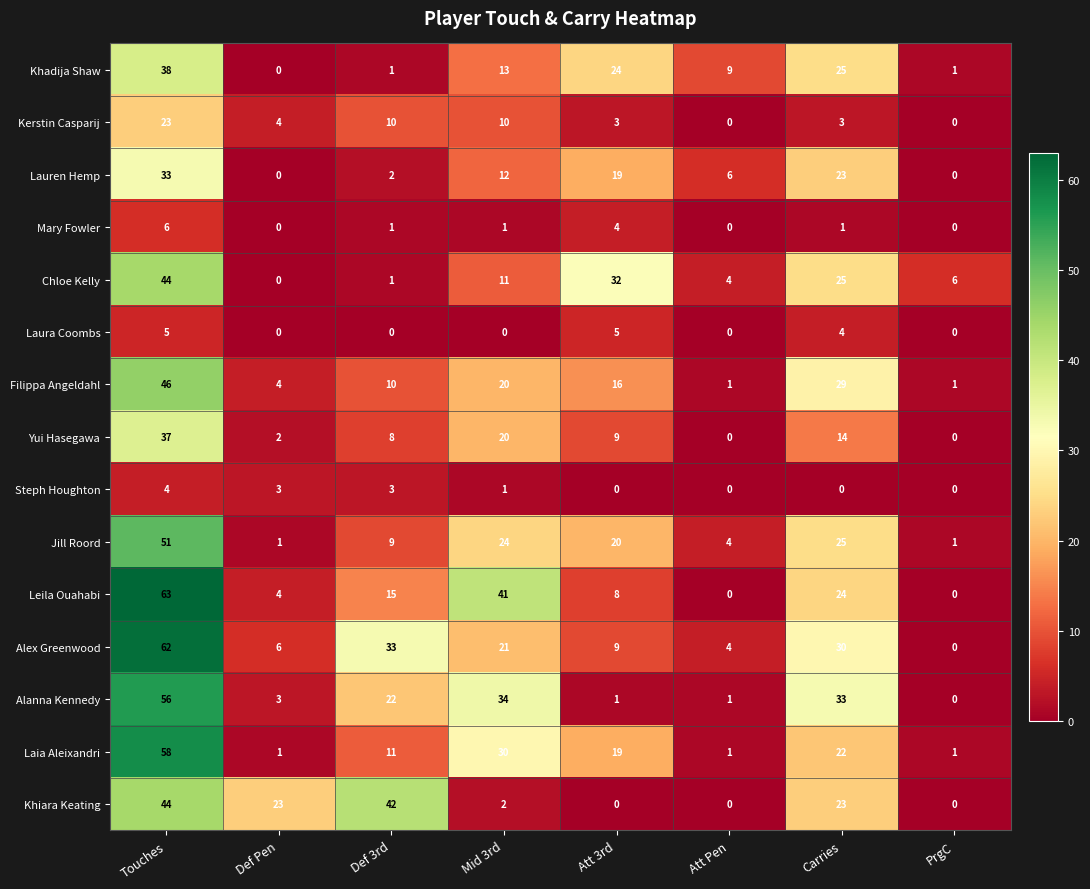

What is the spread (max minus min) of values at Carries?

33